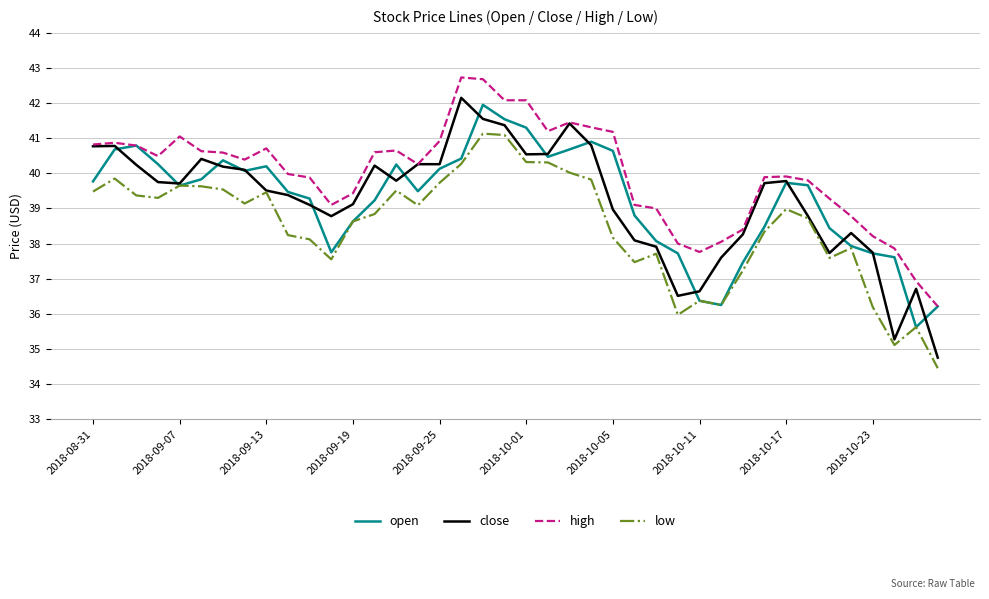

True or false: high and low intersect in this chart.

False